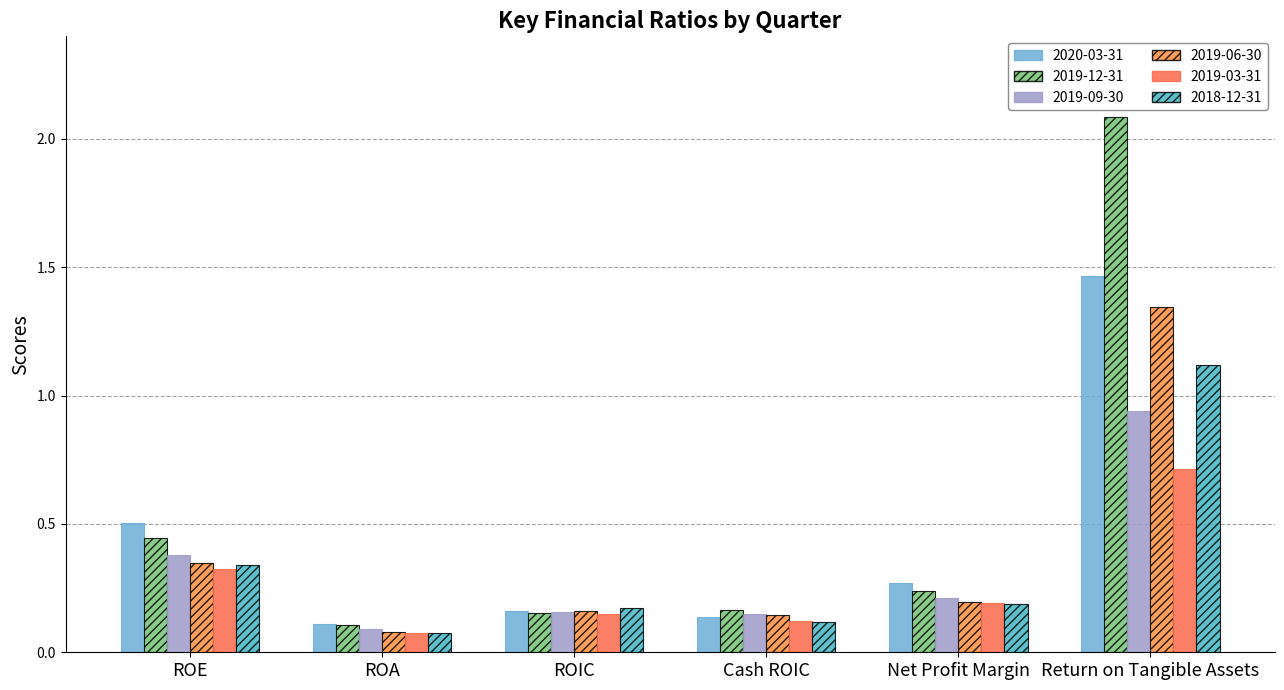

List the labels in order of 2018-12-31 value, smallest first.

ROA, Cash ROIC, ROIC, Net Profit Margin, ROE, Return on Tangible Assets